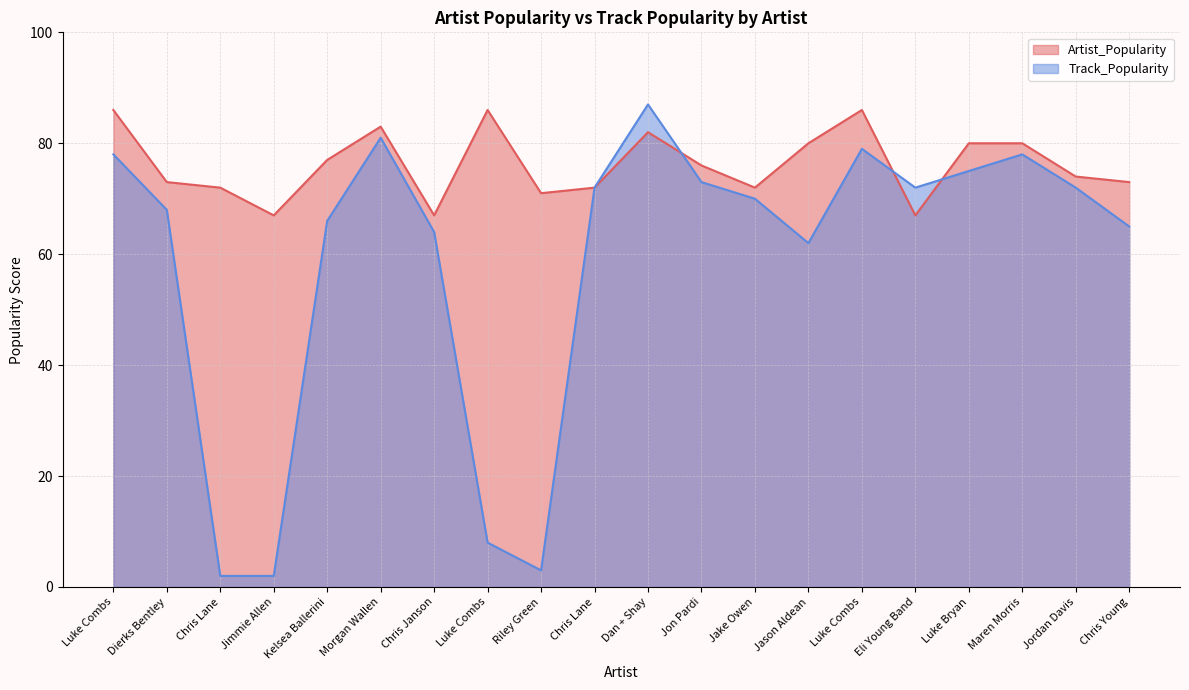

Is it true that Artist_Popularity equals 73 at Dierks Bentley?

True